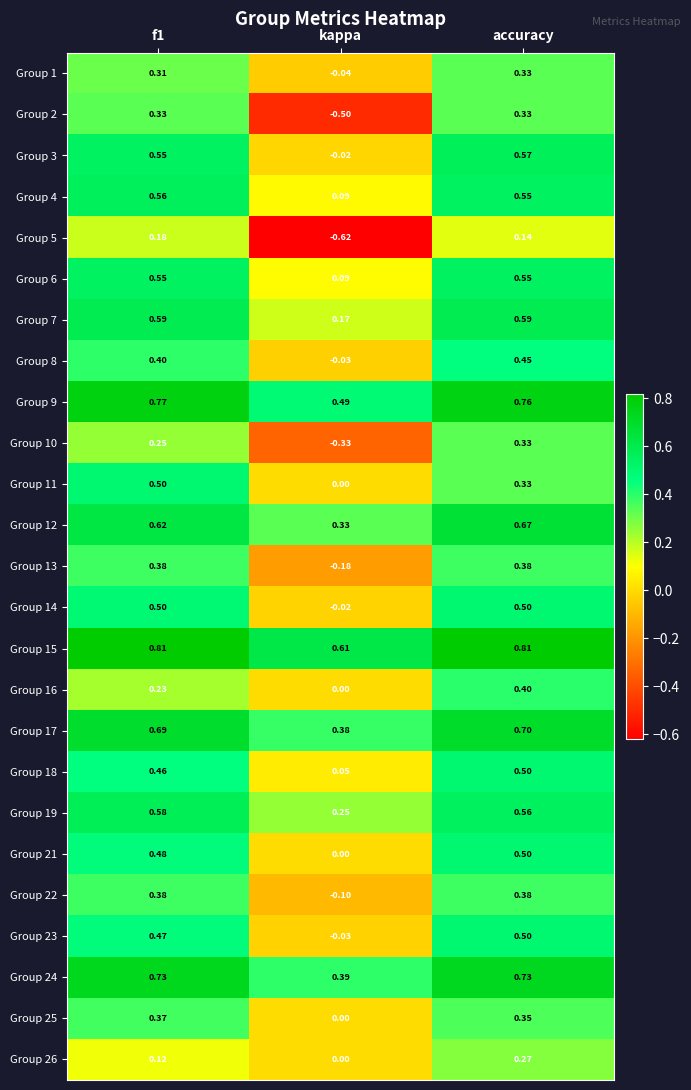

Is the value of Group 26 at f1 greater than the value of Group 18 at f1?

No